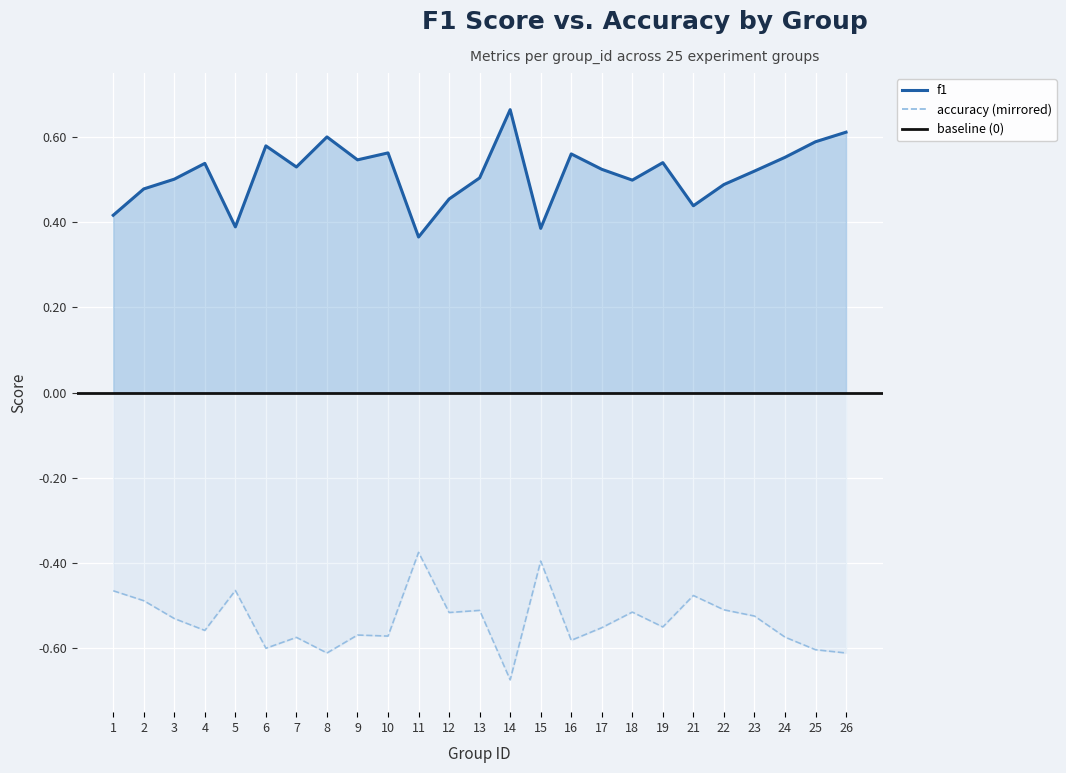

Rank the categories by accuracy value from lowest to highest.

14, 8, 26, 25, 6, 16, 7, 24, 10, 9, 4, 17, 19, 3, 23, 12, 18, 13, 22, 2, 21, 1, 5, 15, 11